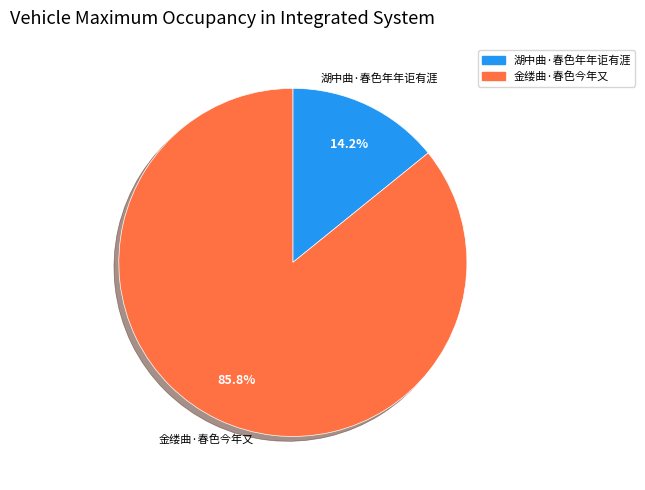

Is there a majority slice in this chart?

Yes